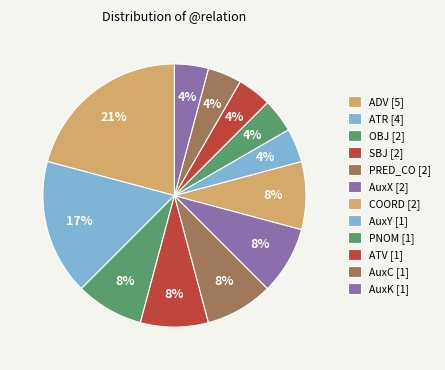

How many segments does this pie chart have?

12